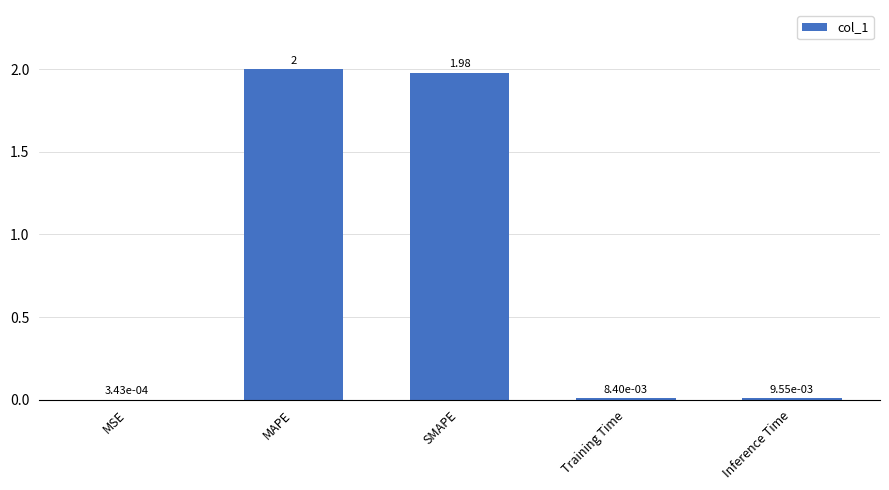

At which category does the chart reach its peak across all series?

MAPE